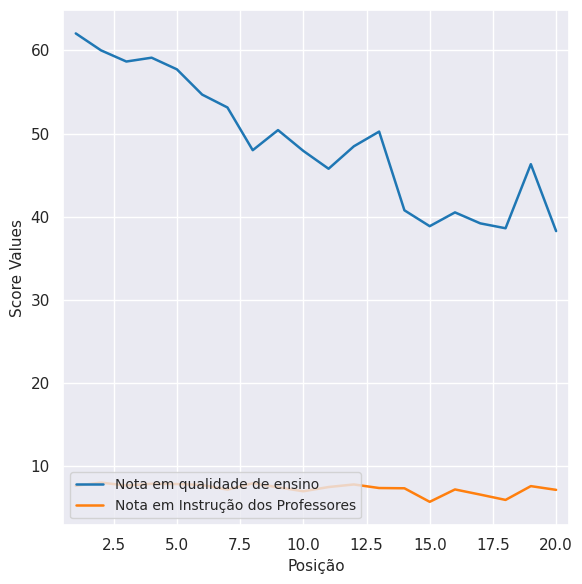

True or false: Nota em Instrução dos Professores and Nota em qualidade de ensino intersect in this chart.

False